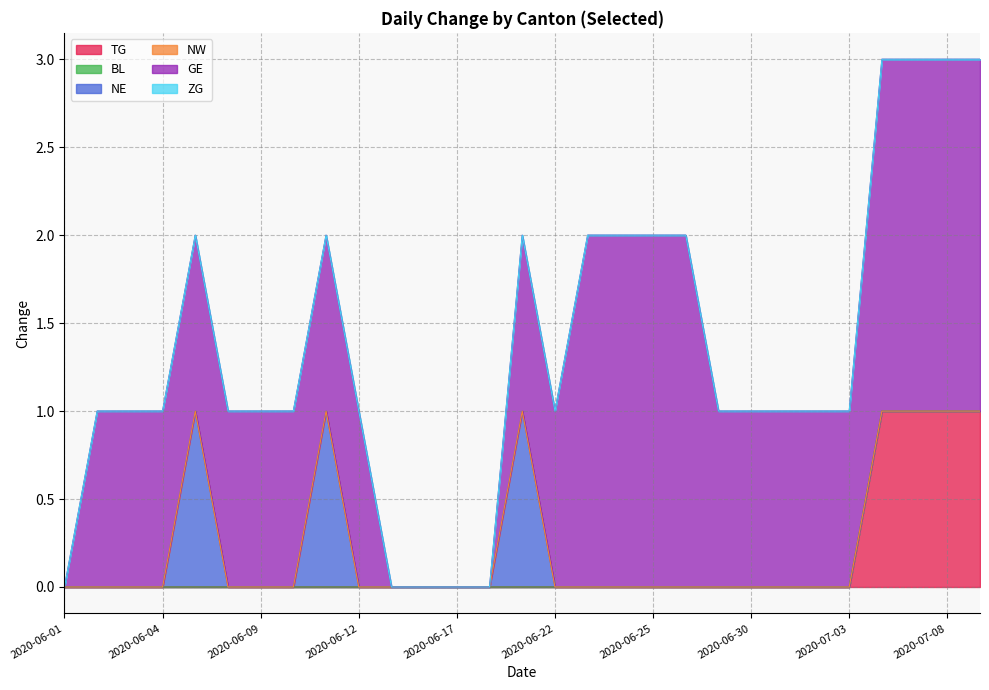

Does the chart display data point markers on the line(s)?

No